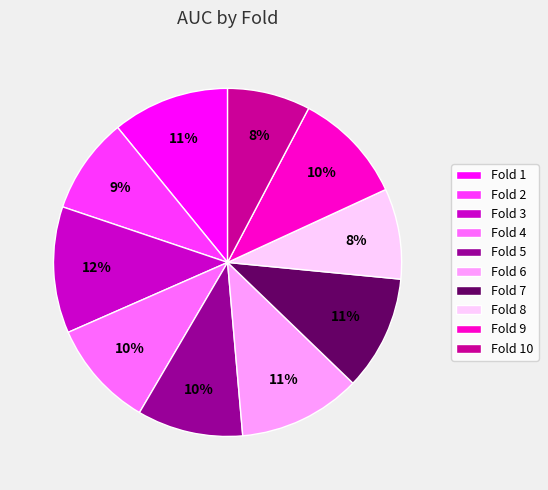

How many slices are in this pie chart?

10